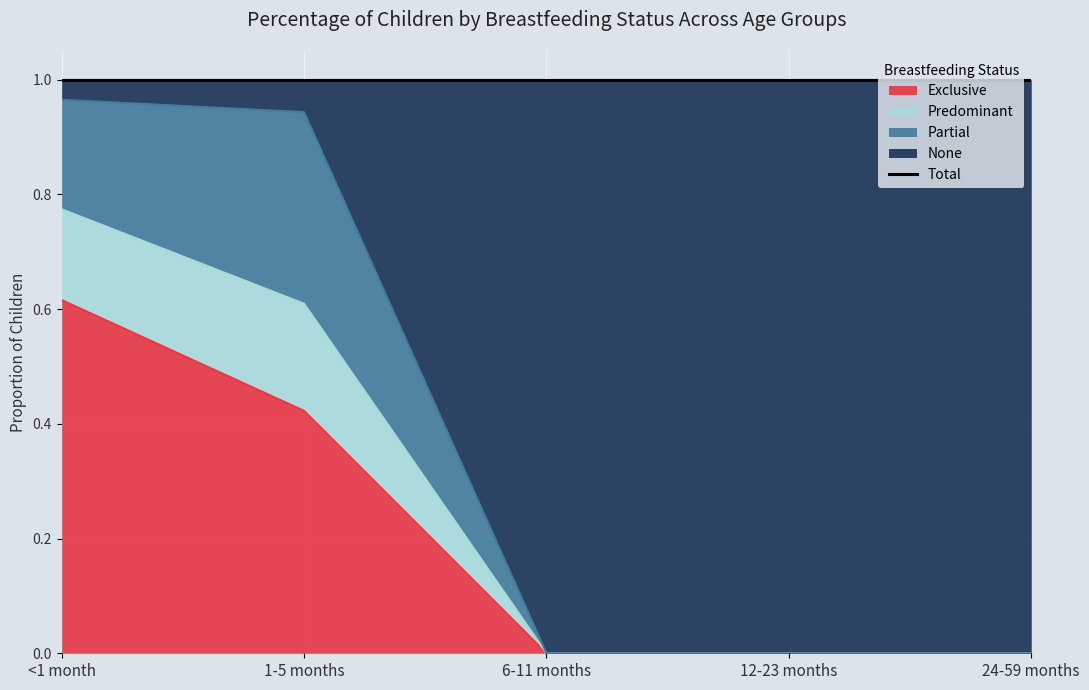

The value of Exclusive at 24-59 months is 0.4. True or false?

False